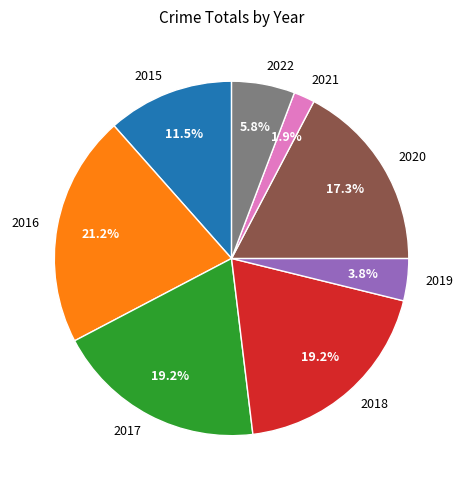

Between 2019 and 2017, which is larger?

2017